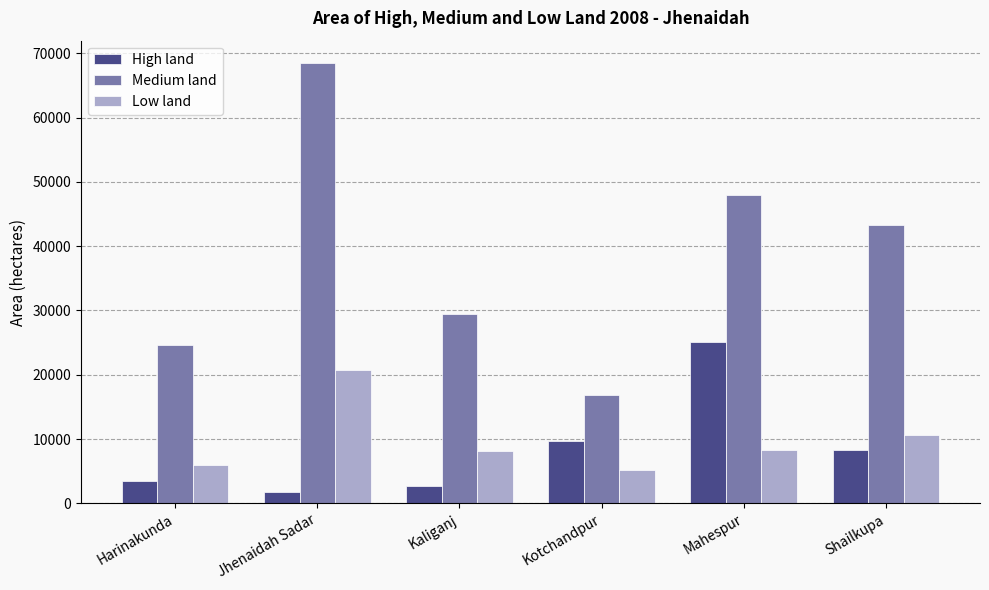

List the series in order of their peak value, highest first.

Medium land, High land, Low land